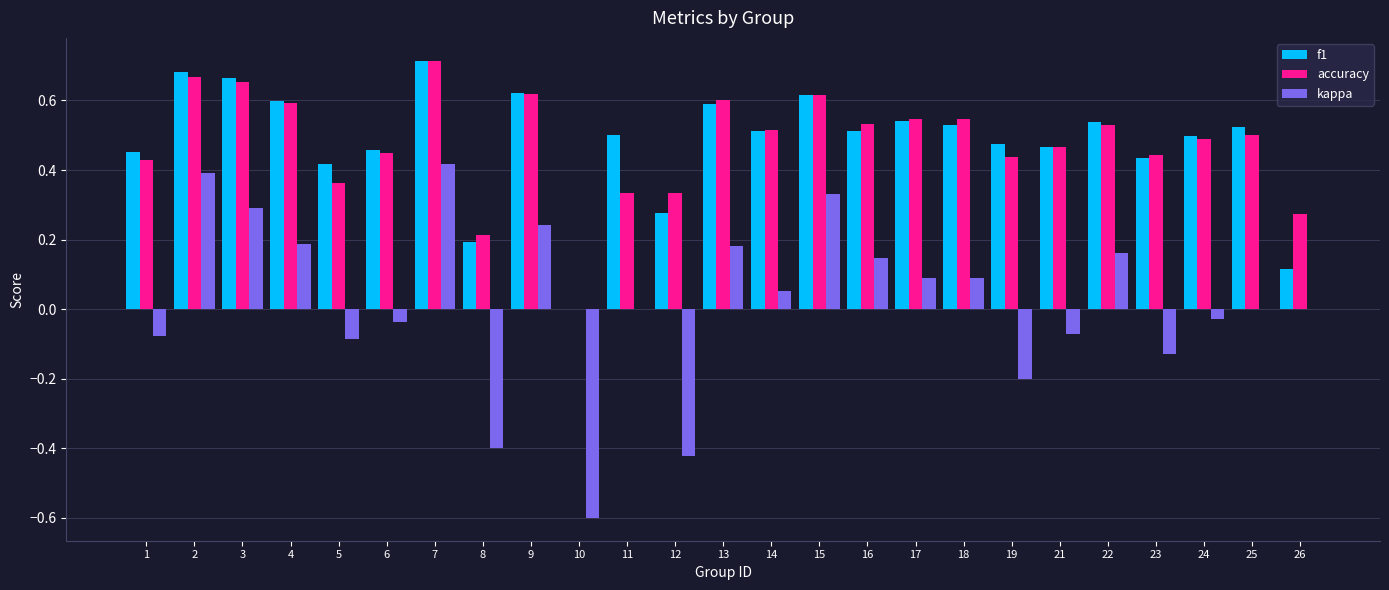

What is the sum of all accuracy values?

11.9